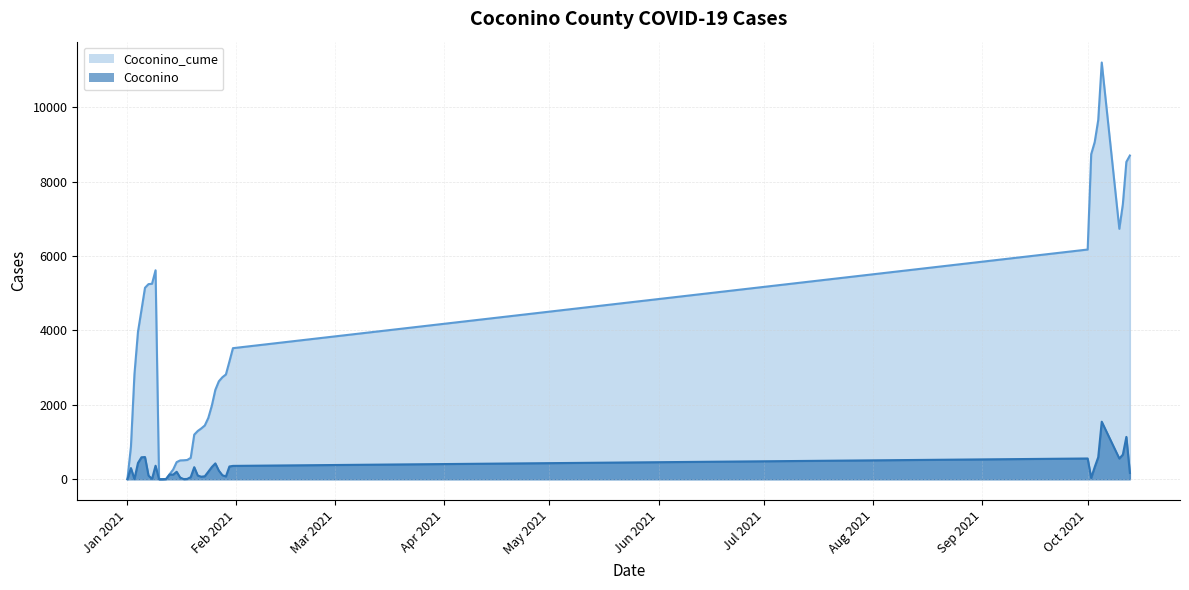

True or false: Coconino and Coconino_cume cross at least once.

False